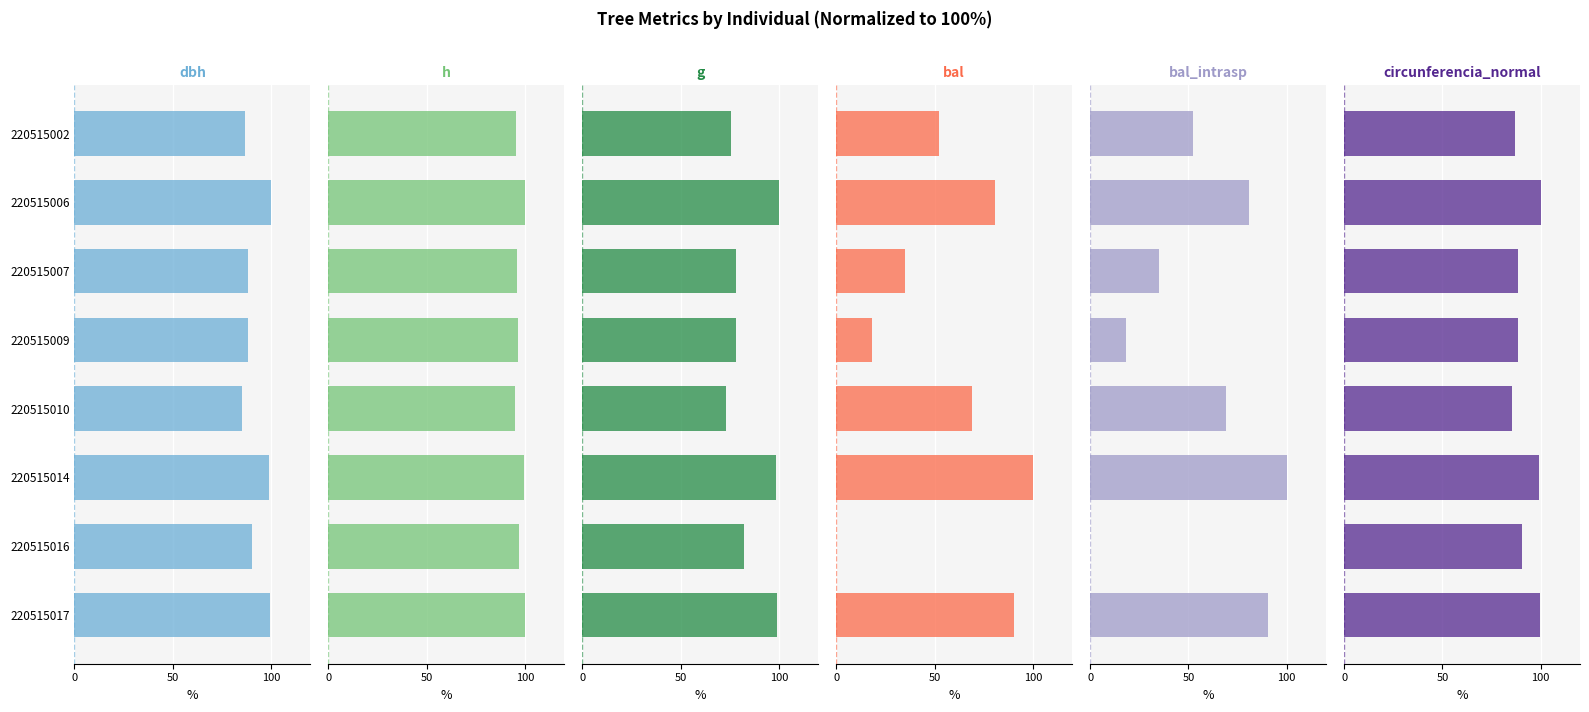

What is the maximum value for dbh?

100.0